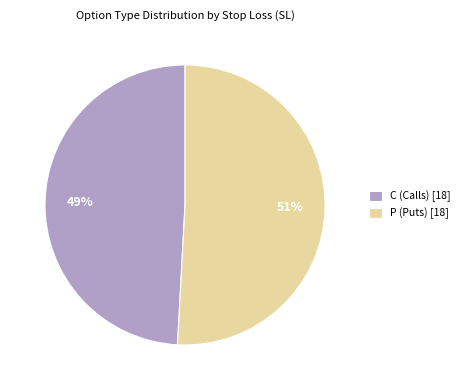

Is the sum of C (Calls) [18] and P (Puts) [18] greater than half?

Yes